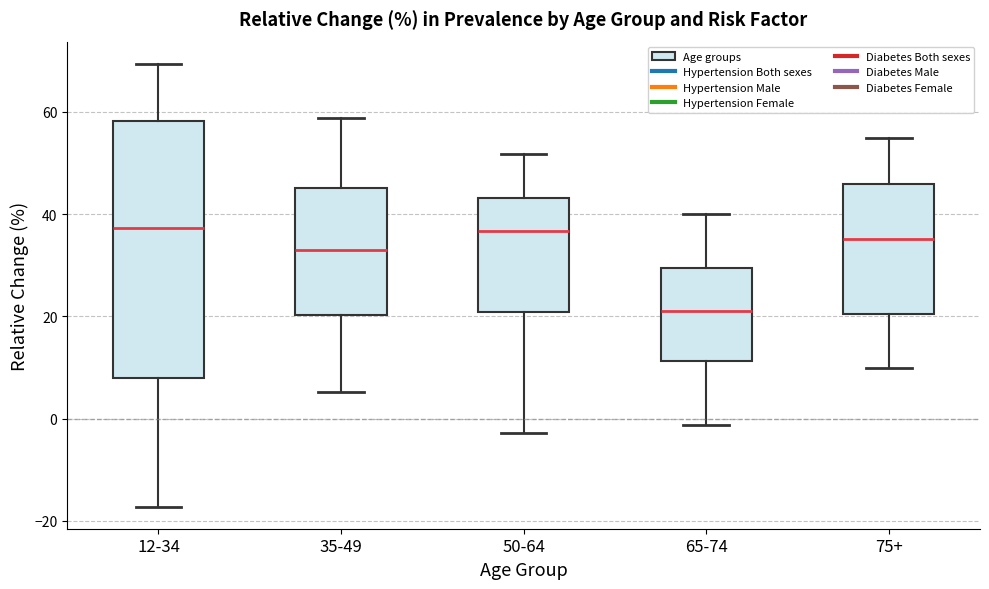

Which box is the tallest, from its lower edge to its upper edge?

12-34